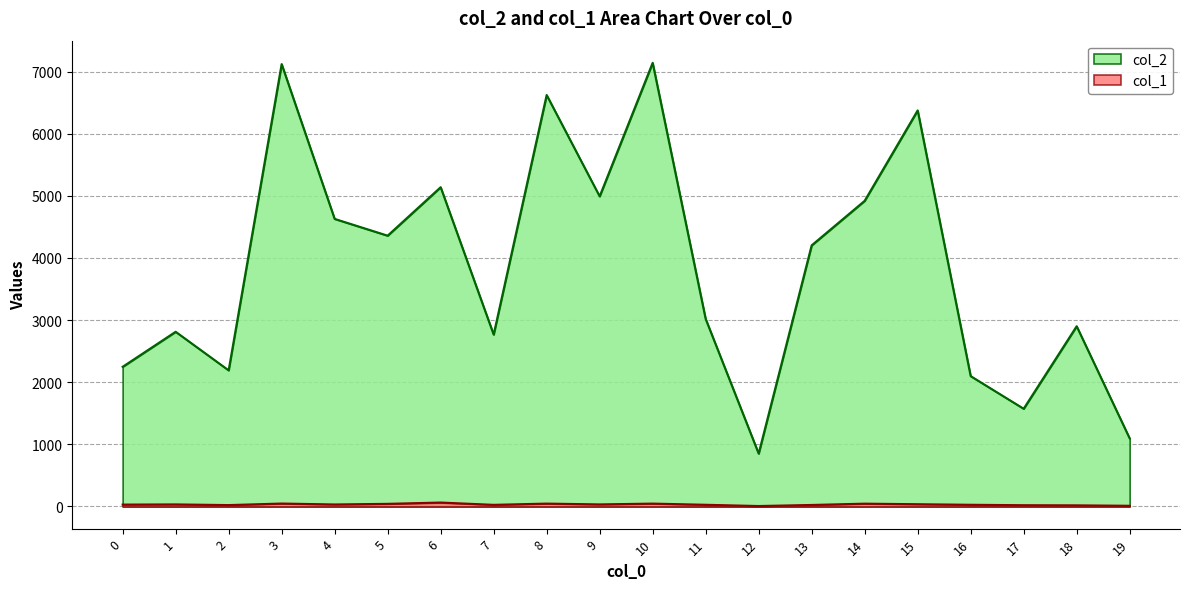

Which series changed the most between 3 and 6?

col_2